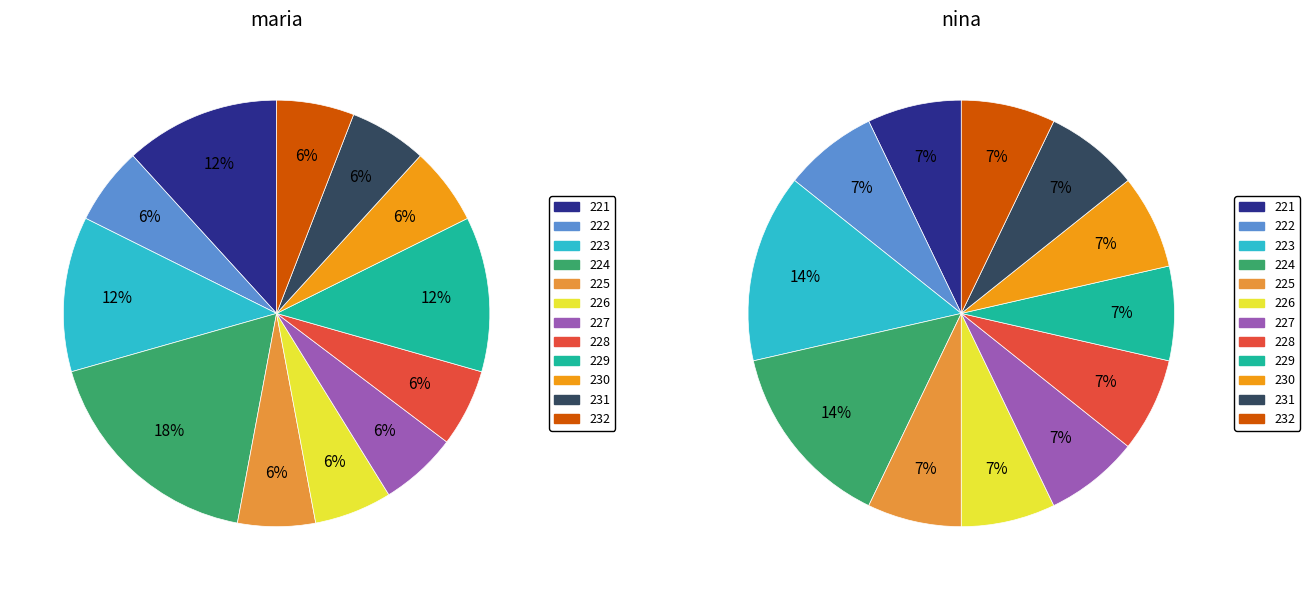

Between 230 and 232, which series saw the biggest shift?

maria